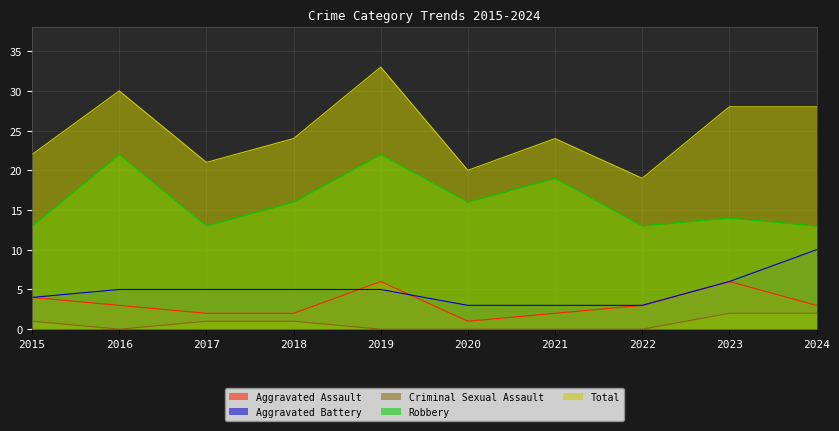

Which category has the lowest value across all series?

2016